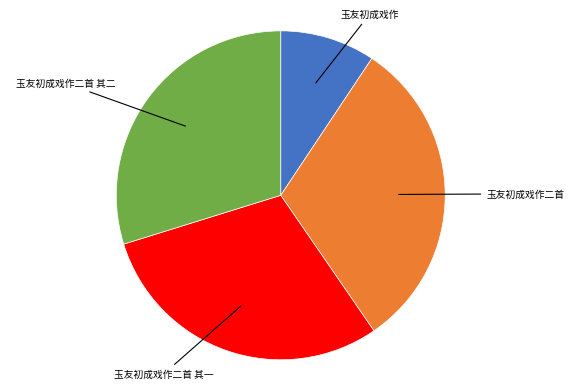

Does any single category account for the majority?

No